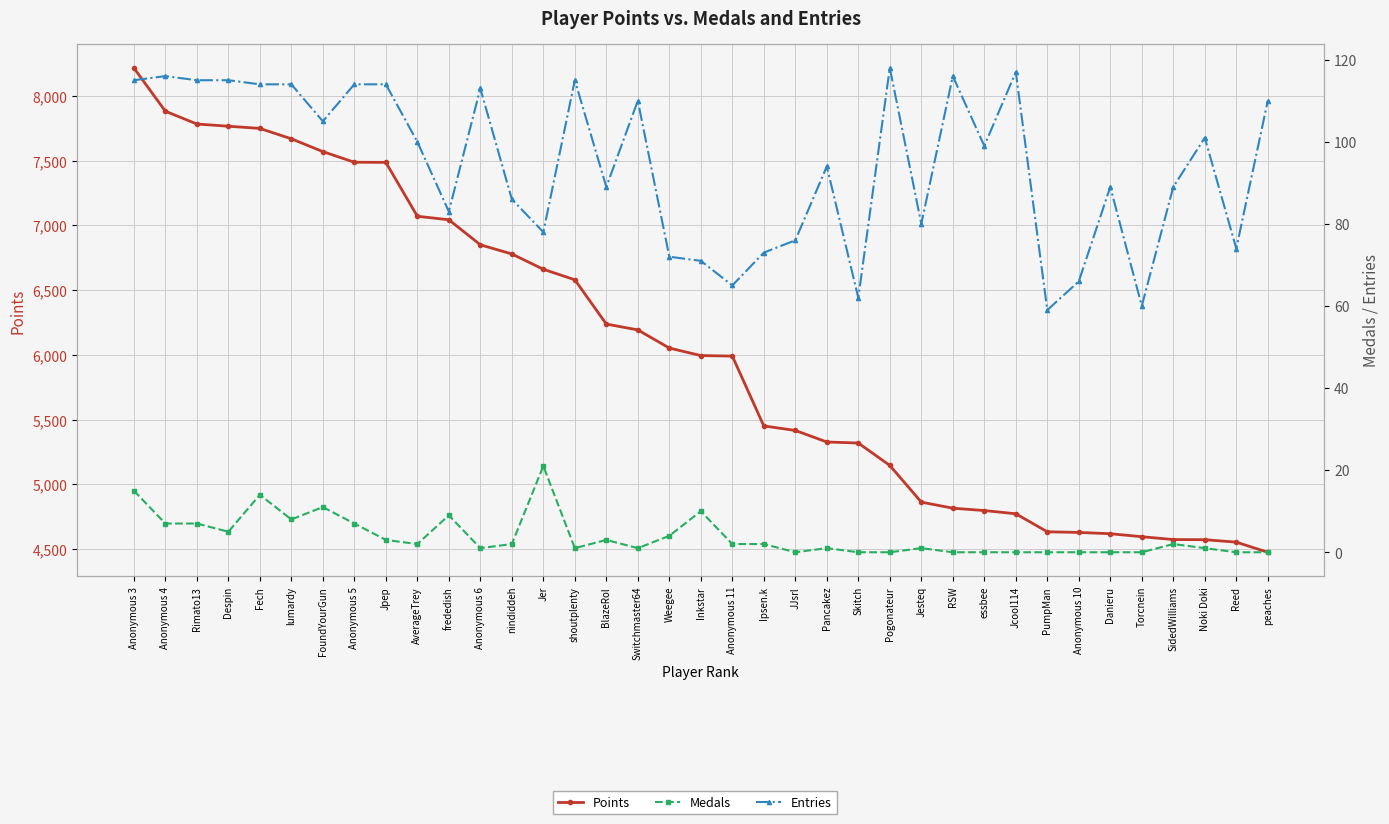

Reading left to right, what are all the values shown in this chart?

Points: Anonymous 3=8215	Anonymous 4=7881	Rimato13=7782	Despin=7765	Fech=7748	lumardy=7668	FoundYourGun=7569	Anonymous 5=7487	Jpep=7486	AverageTrey=7070	frededish=7043	Anonymous 6=6850	nindiddeh=6779	Jer=6661	shoutplenty=6580	BlazeRol=6238	Switchmaster64=6193	Weegee=6053	Inkstar=5995	Anonymous 11=5991	Ipsen.k=5452	JJsrl=5417	Pancakez=5328	Skitch=5320	Pogonateur=5147	Jesteq=4864	RSW=4817	essbee=4799	Jcool114=4774	PumpMan=4635	Anonymous 10=4630	Danieru=4620	Torcnein=4597	SidedWilliams=4575	Noki Doki=4574	Reed=4555	peaches=4477
Medals: Anonymous 3=15	Anonymous 4=7	Rimato13=7	Despin=5	Fech=14	lumardy=8	FoundYourGun=11	Anonymous 5=7	Jpep=3	AverageTrey=2	frededish=9	Anonymous 6=1	nindiddeh=2	Jer=21	shoutplenty=1	BlazeRol=3	Switchmaster64=1	Weegee=4	Inkstar=10	Anonymous 11=2	Ipsen.k=2	JJsrl=0	Pancakez=1	Skitch=0	Pogonateur=0	Jesteq=1	RSW=0	essbee=0	Jcool114=0	PumpMan=0	Anonymous 10=0	Danieru=0	Torcnein=0	SidedWilliams=2	Noki Doki=1	Reed=0	peaches=0
Entries: Anonymous 3=115	Anonymous 4=116	Rimato13=115	Despin=115	Fech=114	lumardy=114	FoundYourGun=105	Anonymous 5=114	Jpep=114	AverageTrey=100	frededish=83	Anonymous 6=113	nindiddeh=86	Jer=78	shoutplenty=115	BlazeRol=89	Switchmaster64=110	Weegee=72	Inkstar=71	Anonymous 11=65	Ipsen.k=73	JJsrl=76	Pancakez=94	Skitch=62	Pogonateur=118	Jesteq=80	RSW=116	essbee=99	Jcool114=117	PumpMan=59	Anonymous 10=66	Danieru=89	Torcnein=60	SidedWilliams=89	Noki Doki=101	Reed=74	peaches=110